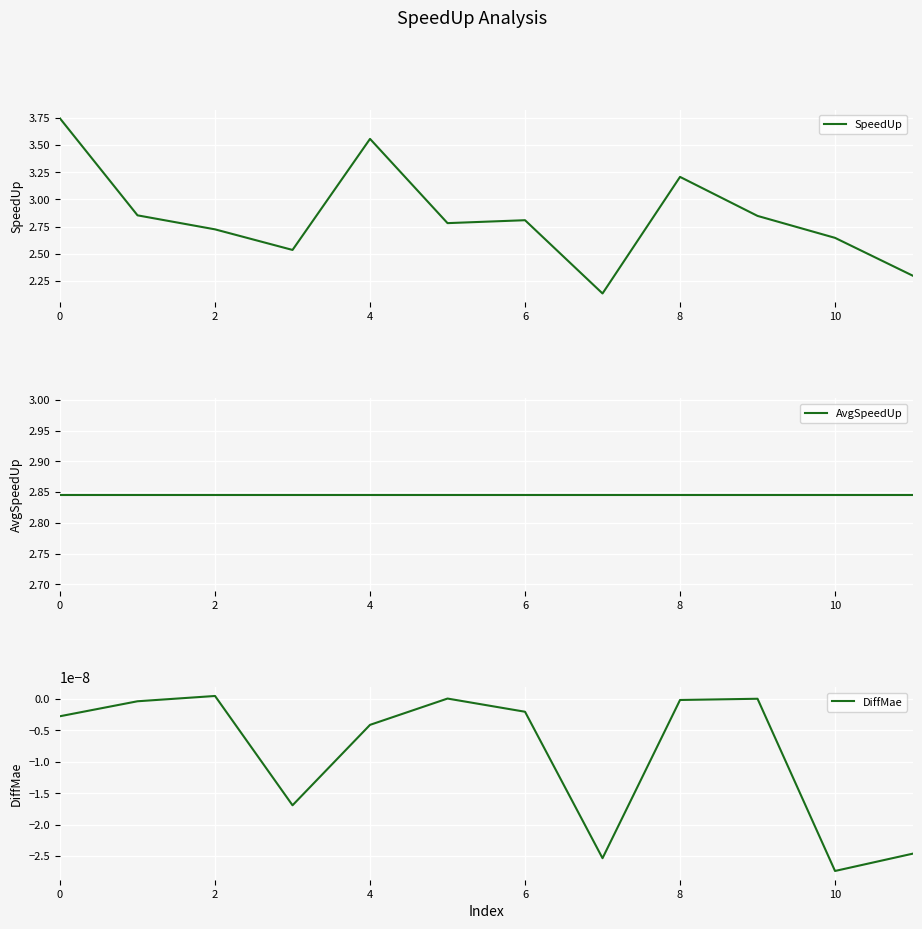

What are all the series names shown in the legend?

SpeedUp, AvgSpeedUp, DiffMae